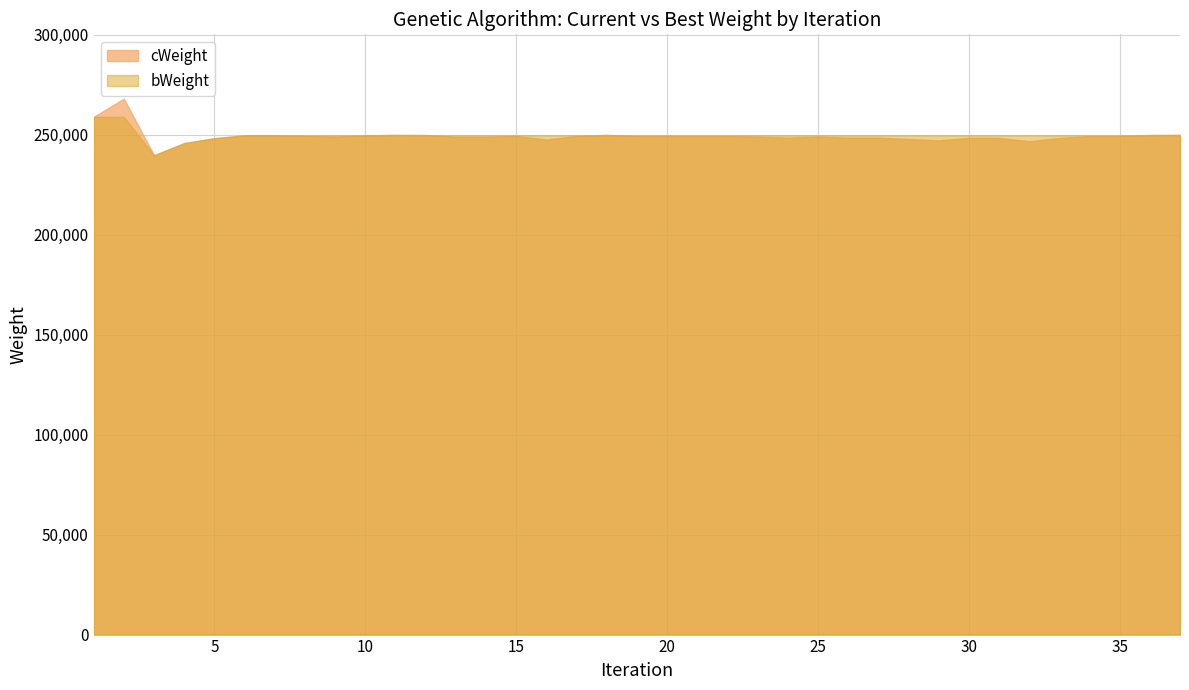

At which label is cWeight closest to 253788?

37